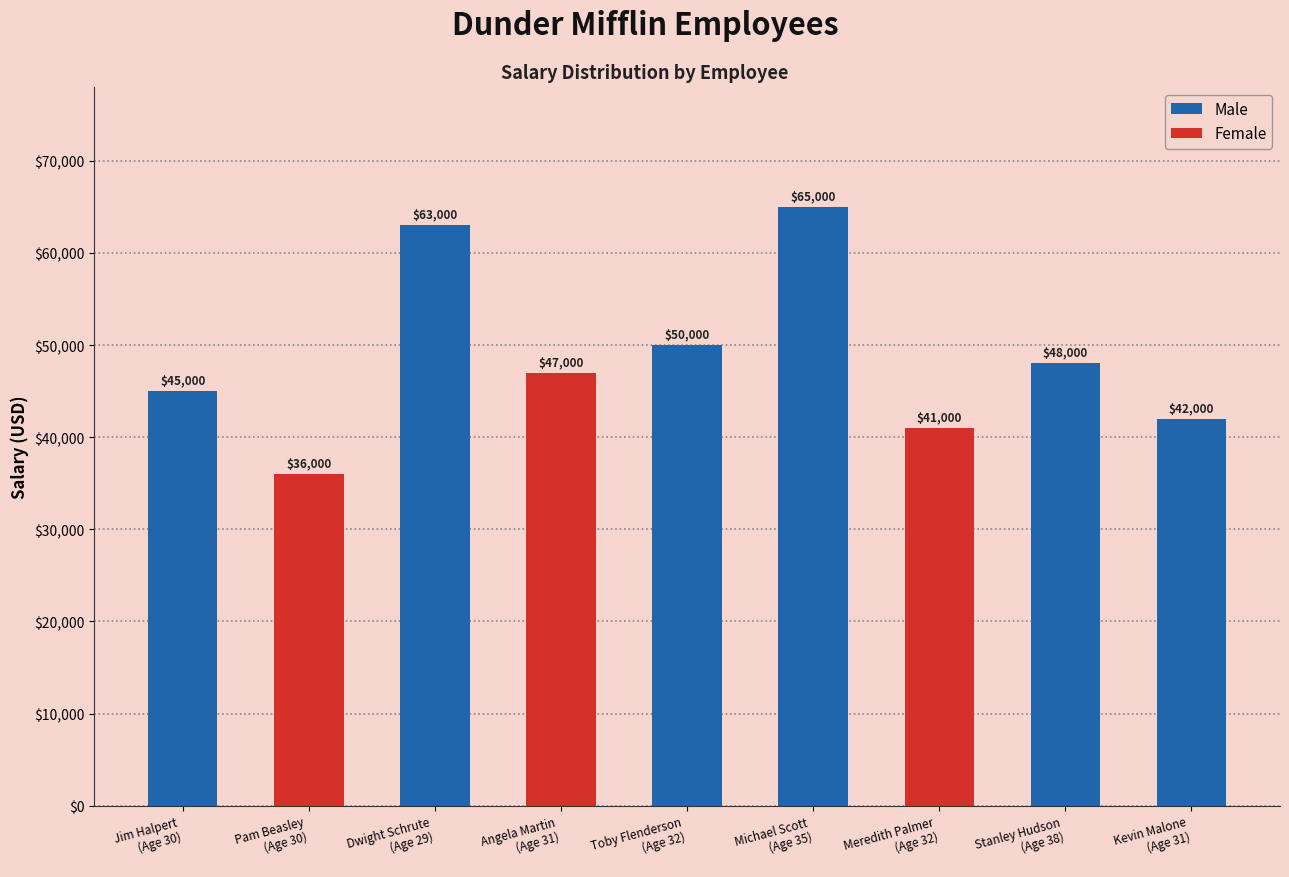

Where does the data first go above 47000?

Dwight Schrute
(Age 29)